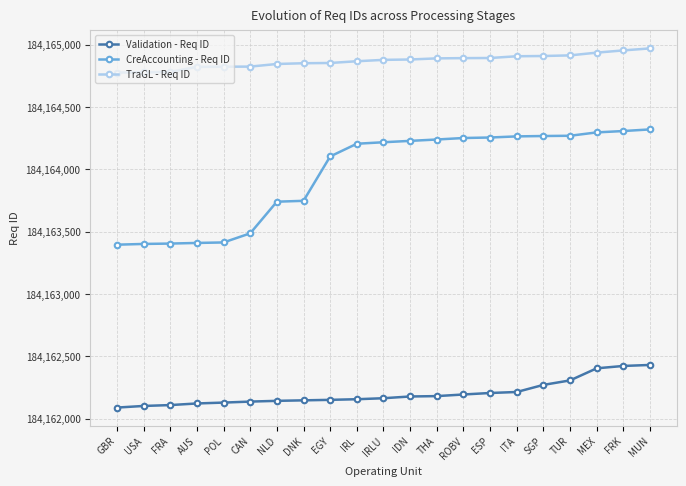

The value of Validation - Req ID at AUS is 40522756. True or false?

False